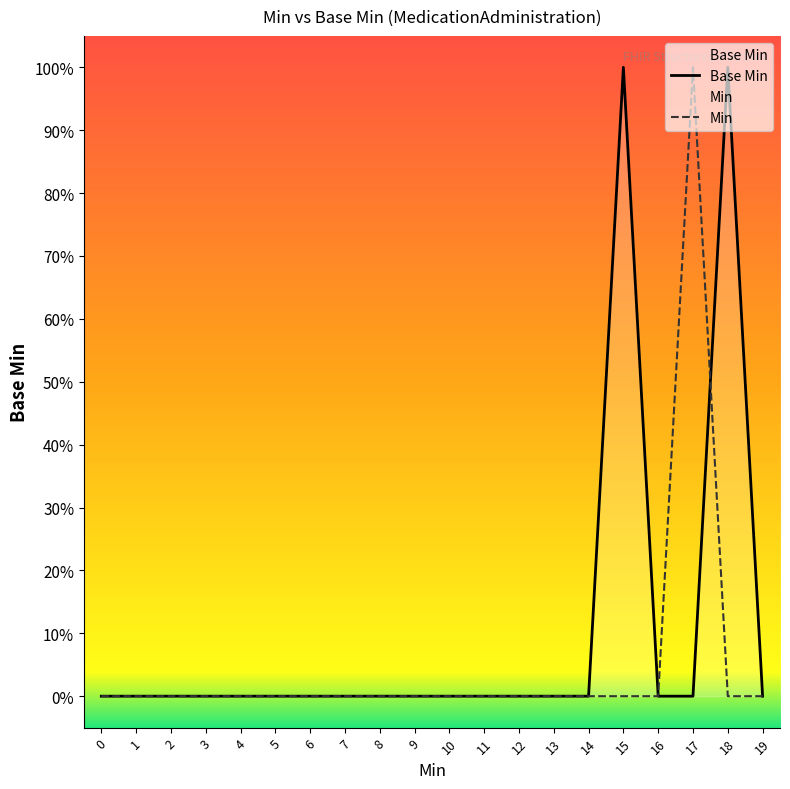

True or false: Min has a value of 0 at 1.

True